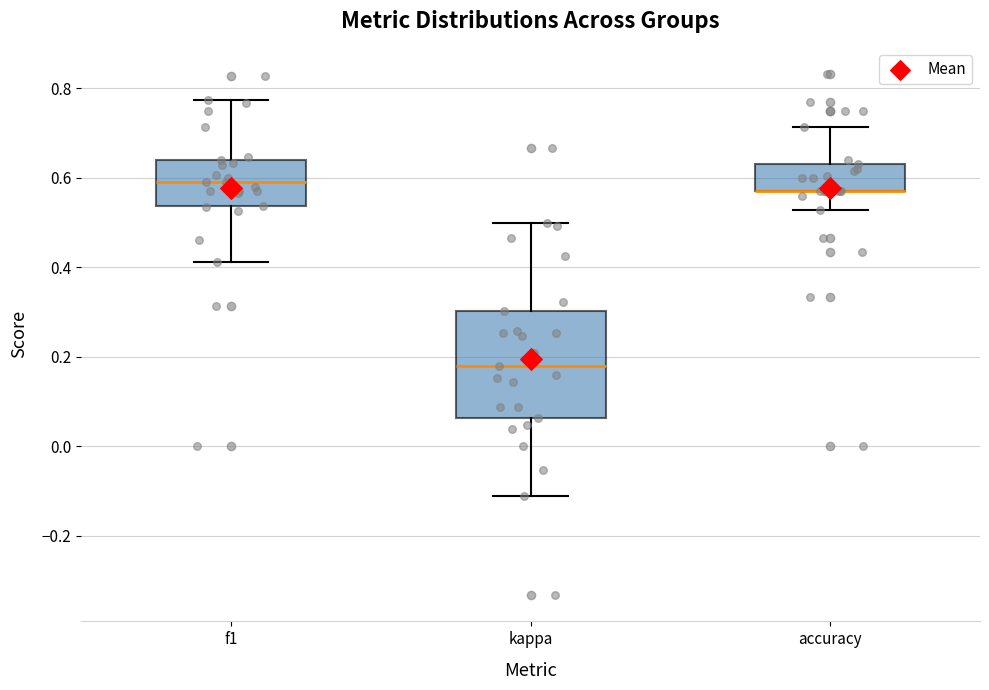

Reading left to right, read every box against the y-axis: the position of its median line, the range the box covers, and the ends of its whiskers. The values are not printed on the chart, so give them approximately, as read against the axis.

f1: median 0.60, box 0.54 to 0.64, whiskers 0.42 to 0.78
kappa: median 0.18, box 0.06 to 0.30, whiskers -0.12 to 0.50
accuracy: median 0.58 (drawn on the box's lower edge), box 0.58 to 0.64, whiskers 0.52 to 0.72